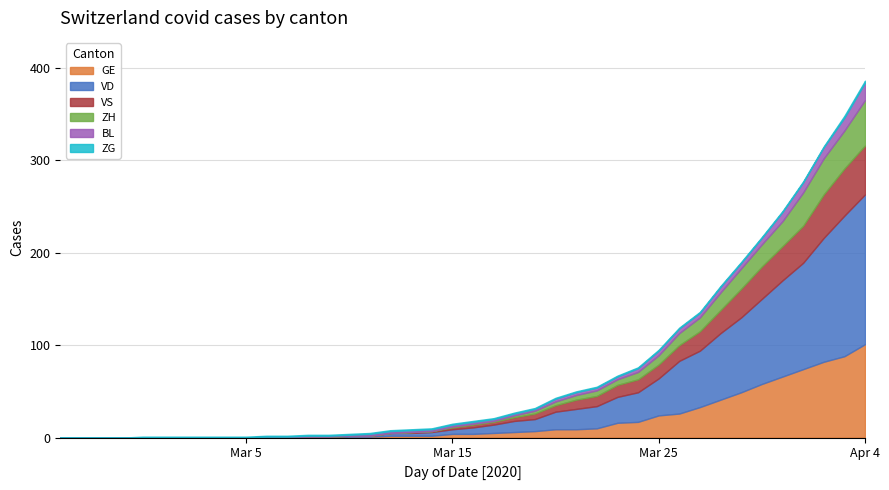

At 2020-03-23, list the series in order from largest to smallest.

VD, GE, VS, ZH, BL, ZG